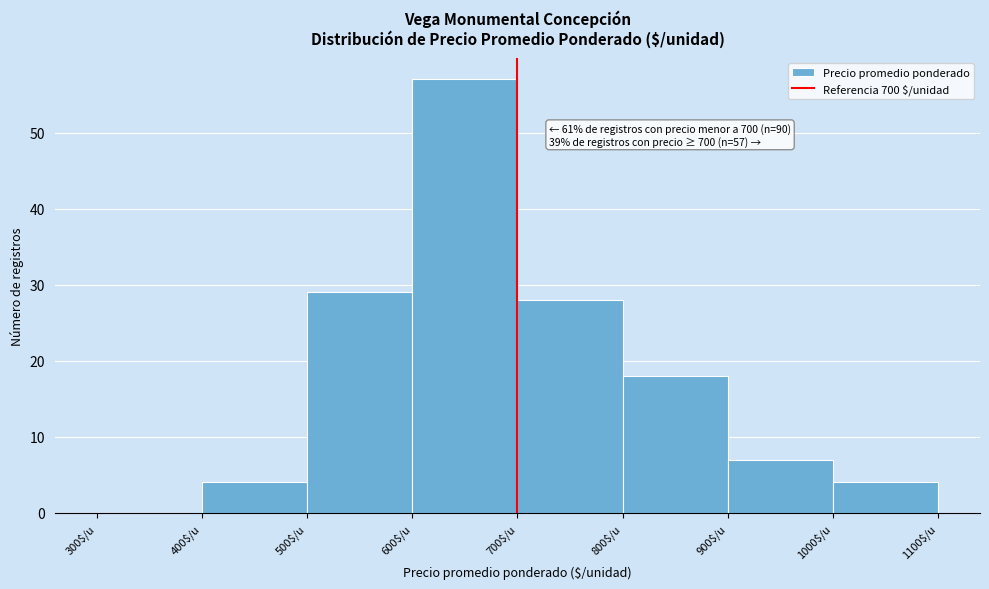

Which range on the x-axis has the tallest bar?

600 to 700